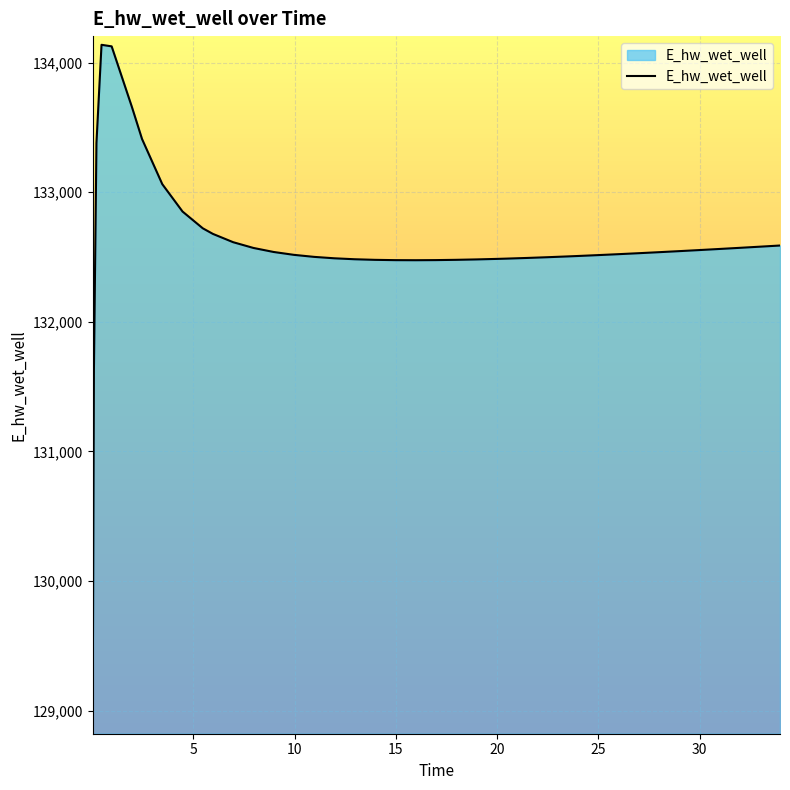

What is the sum of all values?

5303587.1